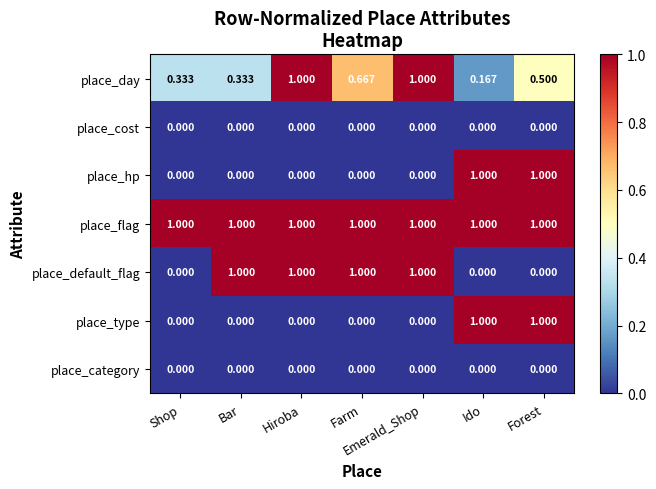

At which category is the sum across all series the highest?

Forest